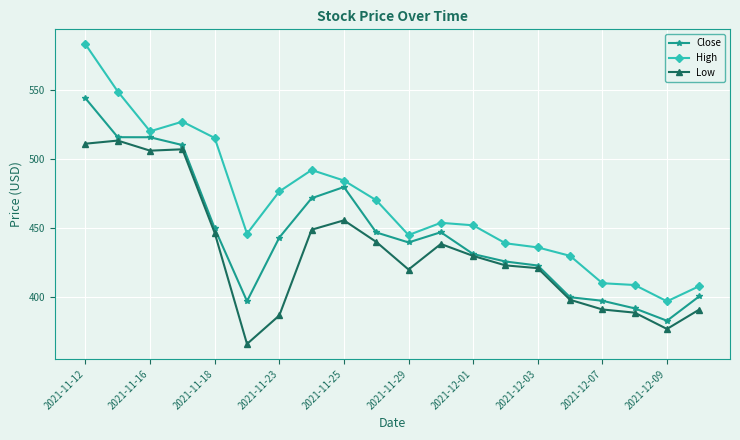

True or false: High and Low cross at least once.

False